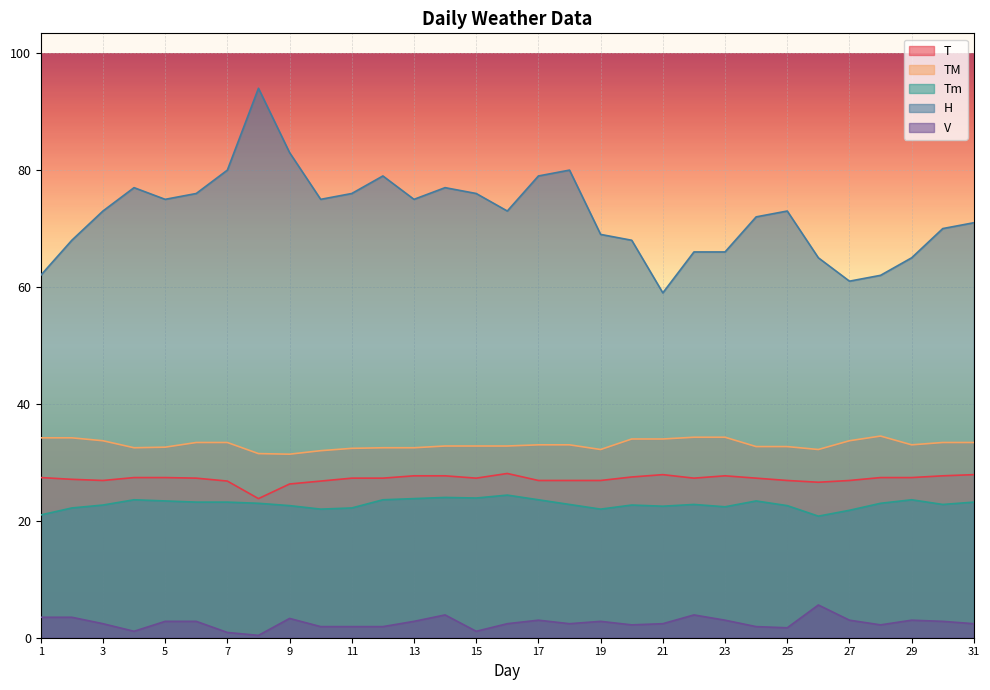

At which label is Tm closest to 22?

10